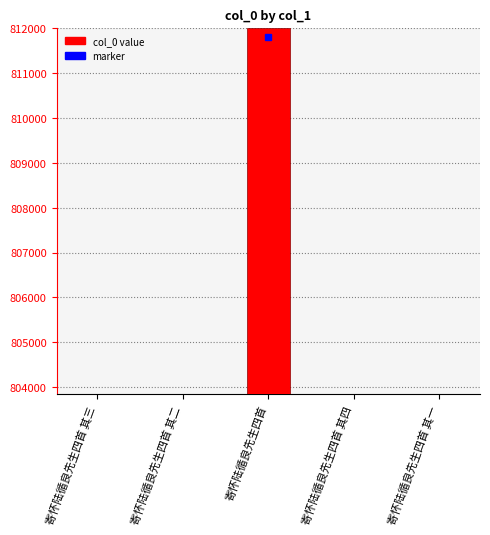

What is the difference between the values at 寄怀陆循良先生四首 其二 and 寄怀陆循良先生四首 其四?

2